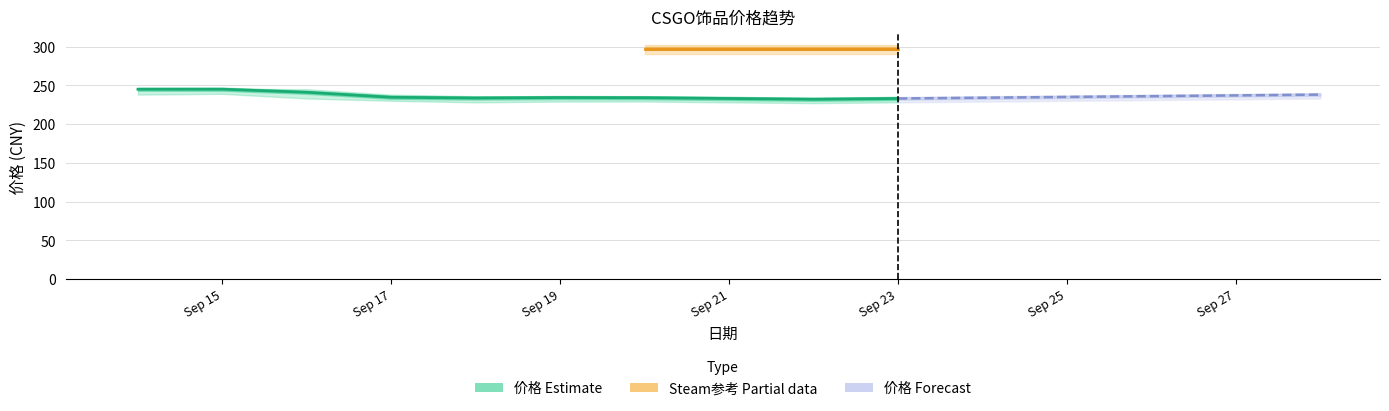

True or false: 在售数量 has a value of 185.8 at 2023-09-16.

False